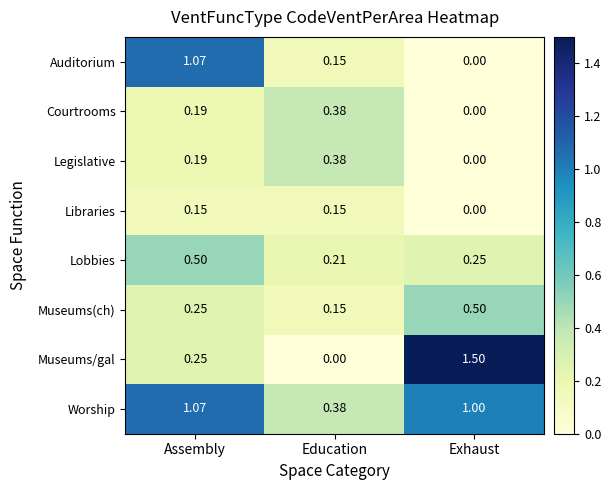

Which series has the largest range (max minus min)?

Museums/gal